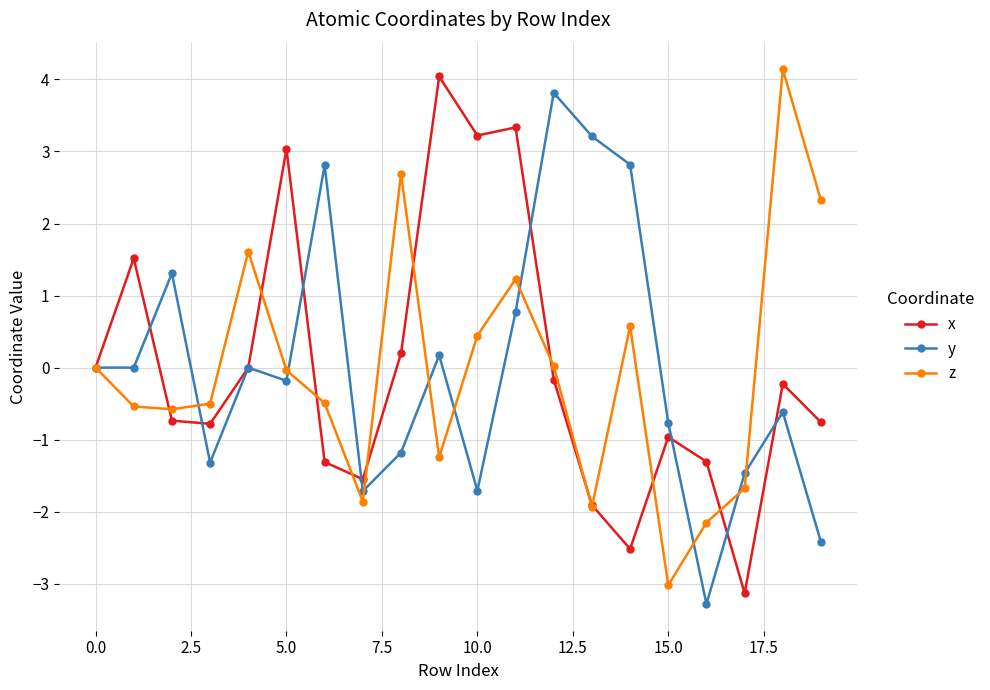

Count the number of categories in the chart.

20